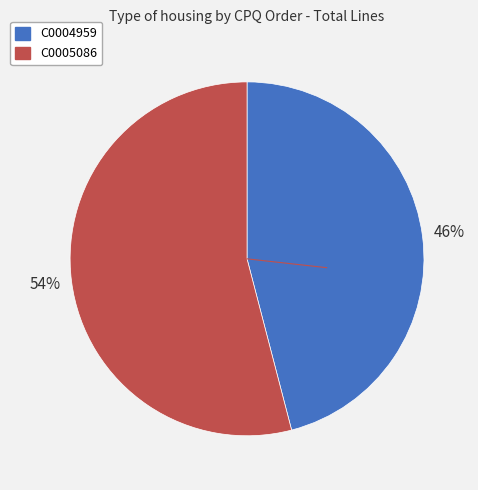

Which slice is the largest?

C0005086